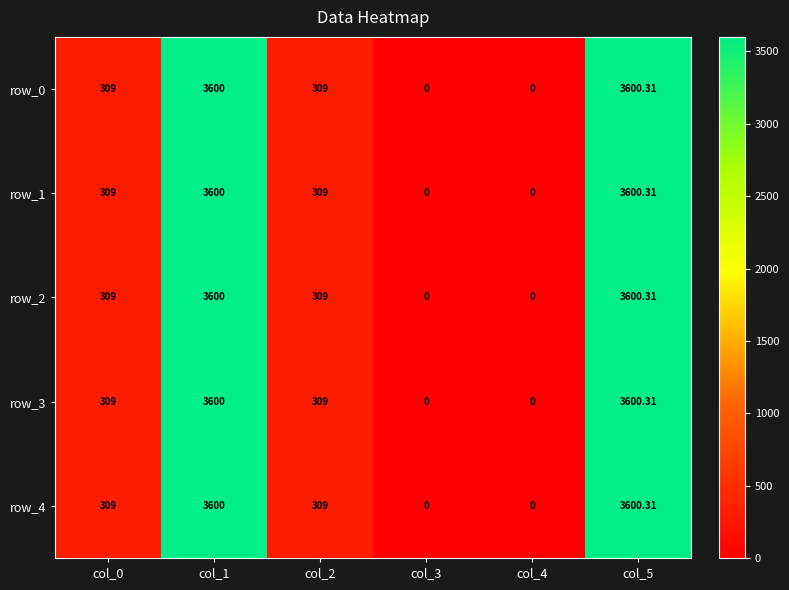

Is it true that row_4 equals 5970.6 at col_1?

False